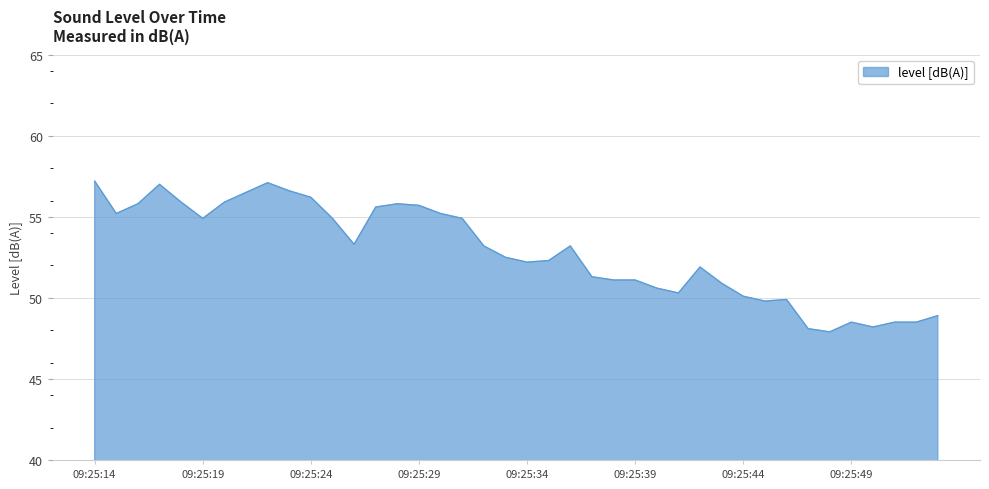

What is the greatest value displayed?

57.2